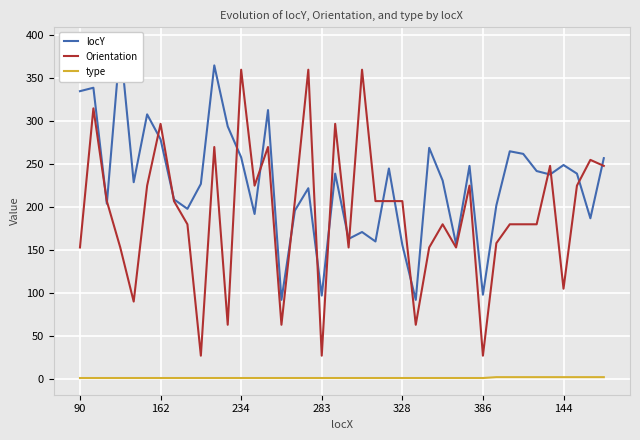

The Orientation series shows 360 at 234. True or false?

True